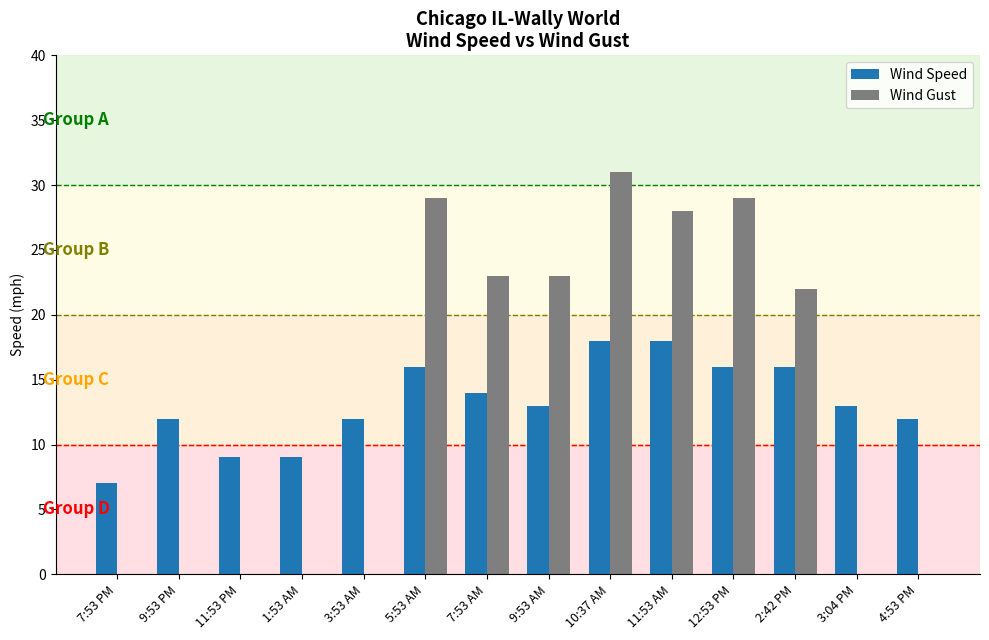

Are the bars horizontal?

No